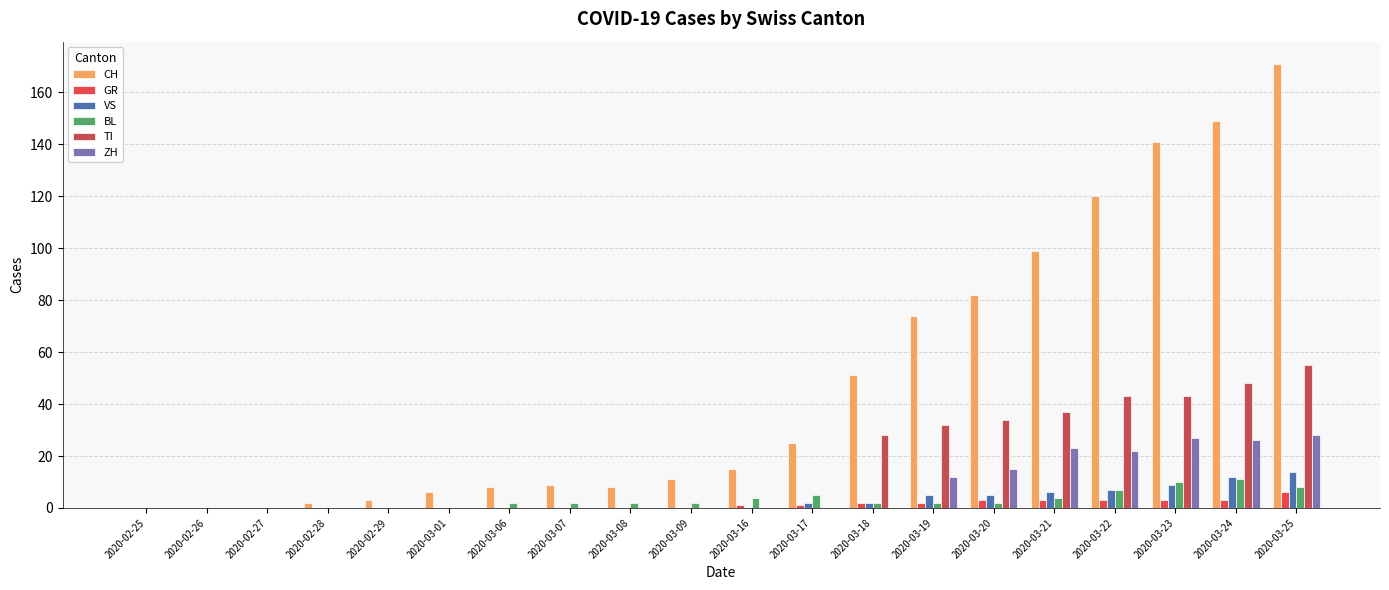

How many groups of bars are there?

20